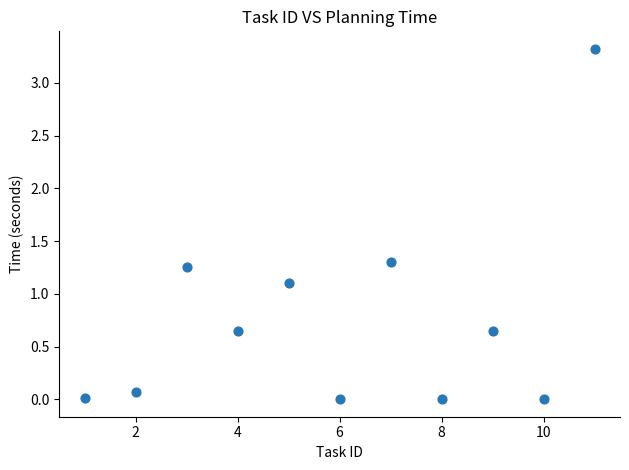

What Y value in the scatter plot is closest to 1?

1.1